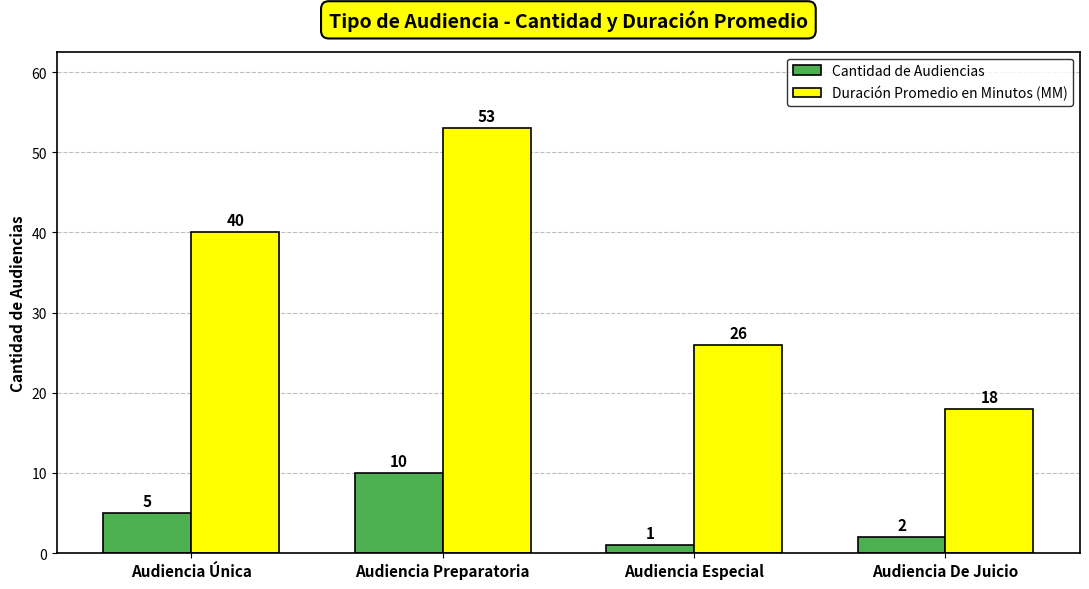

List the labels in order of Duración Promedio en Minutos (MM) value, largest first.

Audiencia Preparatoria, Audiencia Única, Audiencia Especial, Audiencia De Juicio